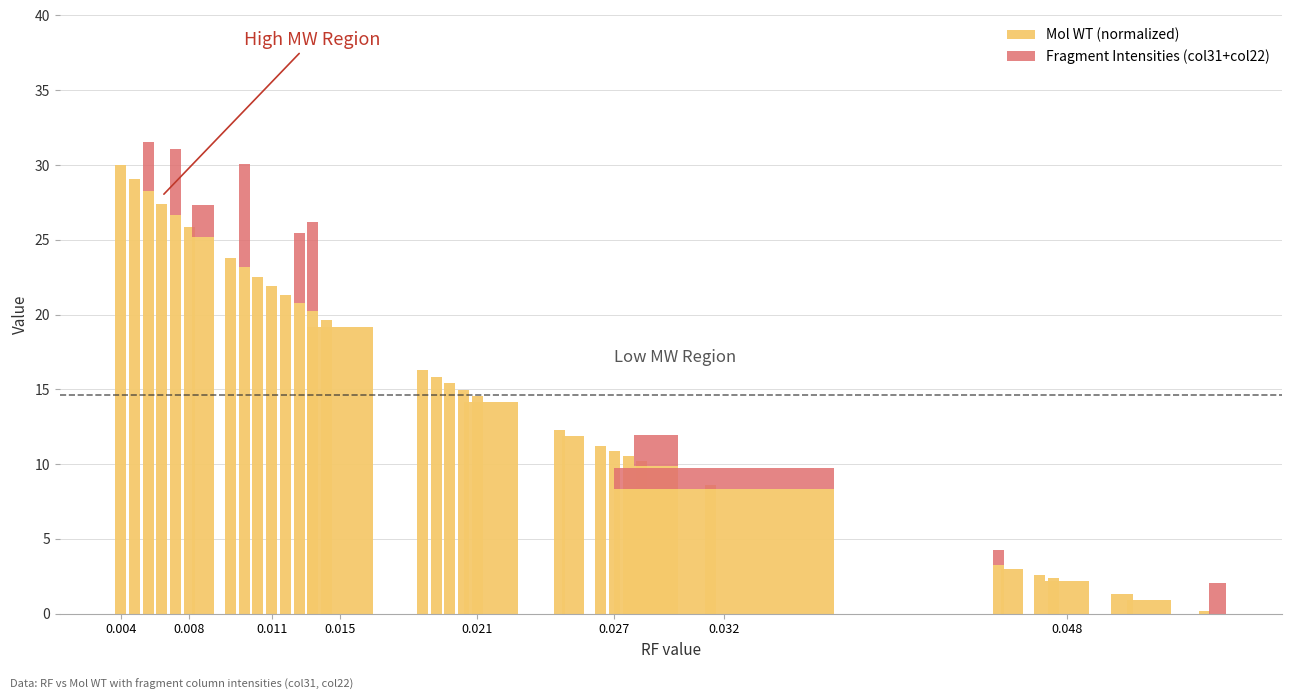

What is the sum of all Mol WT (normalized) values?

585.5